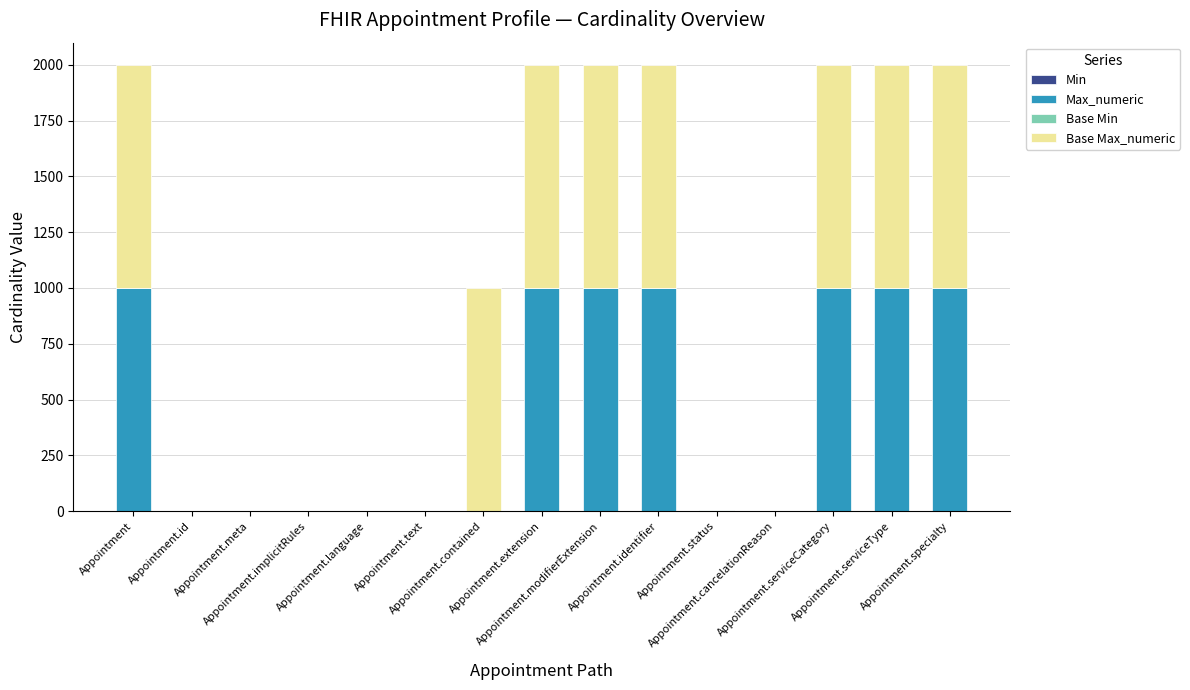

Are the bars horizontal?

No